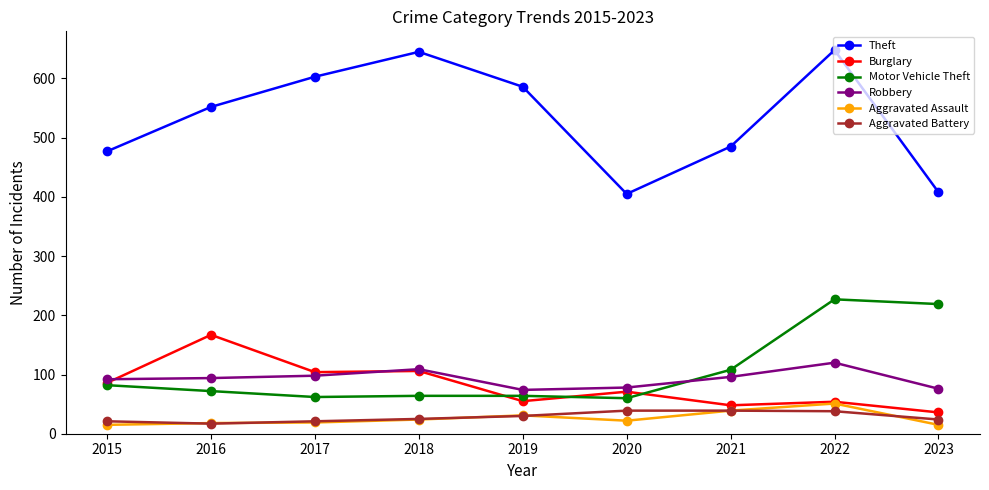

Between 2015 and 2021, which series saw the biggest shift?

Burglary